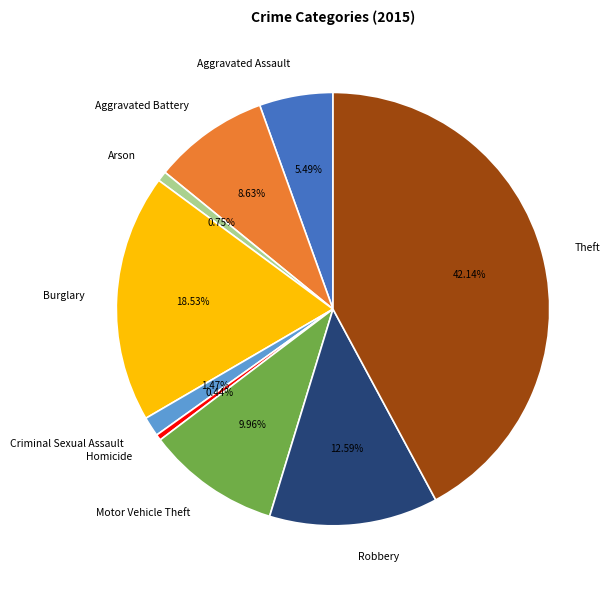

What percentage is the Theft slice, to the nearest percent?

42%